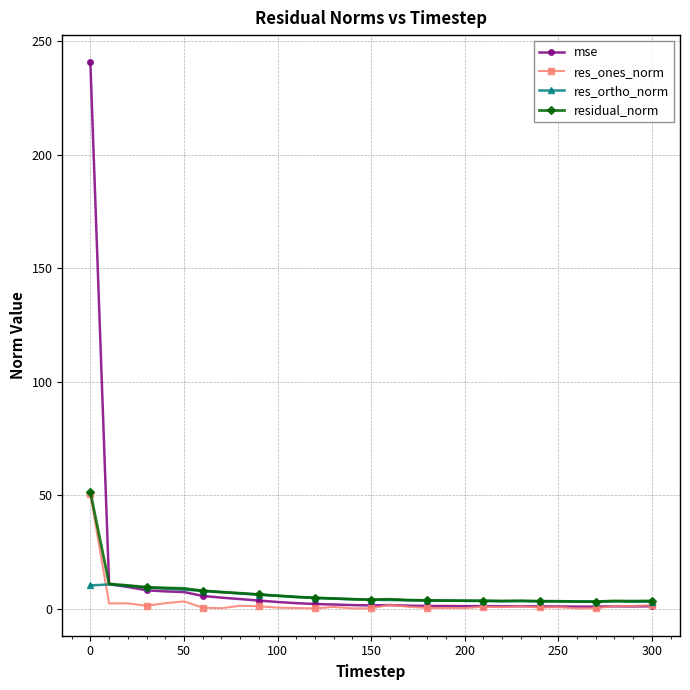

True or false: mse has more than 0 interior local peaks.

True